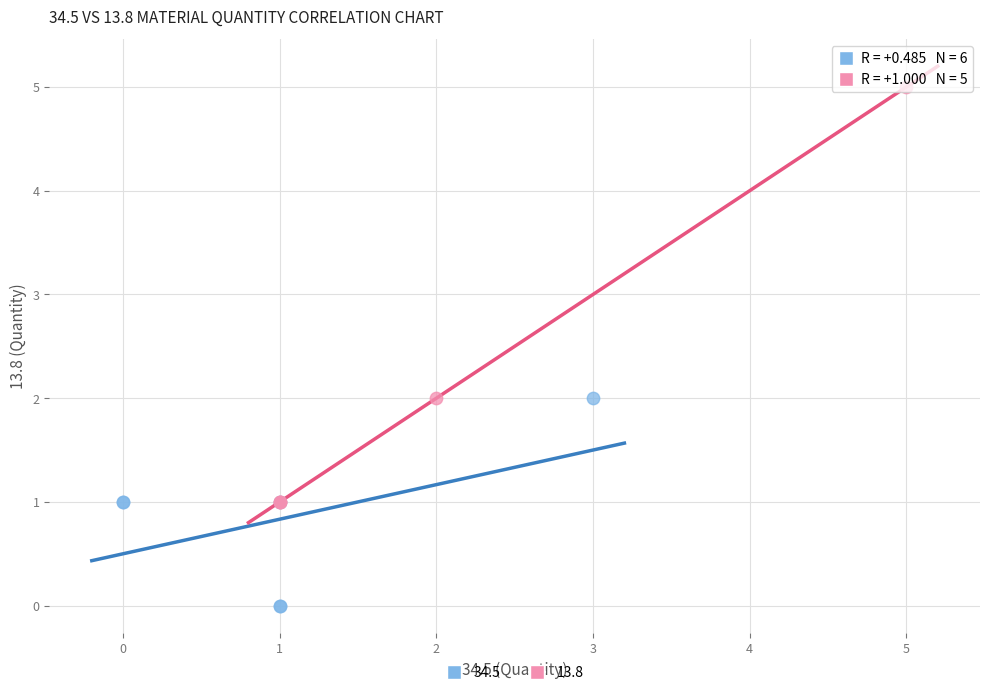

Which series reaches the maximum Y coordinate?

13.8